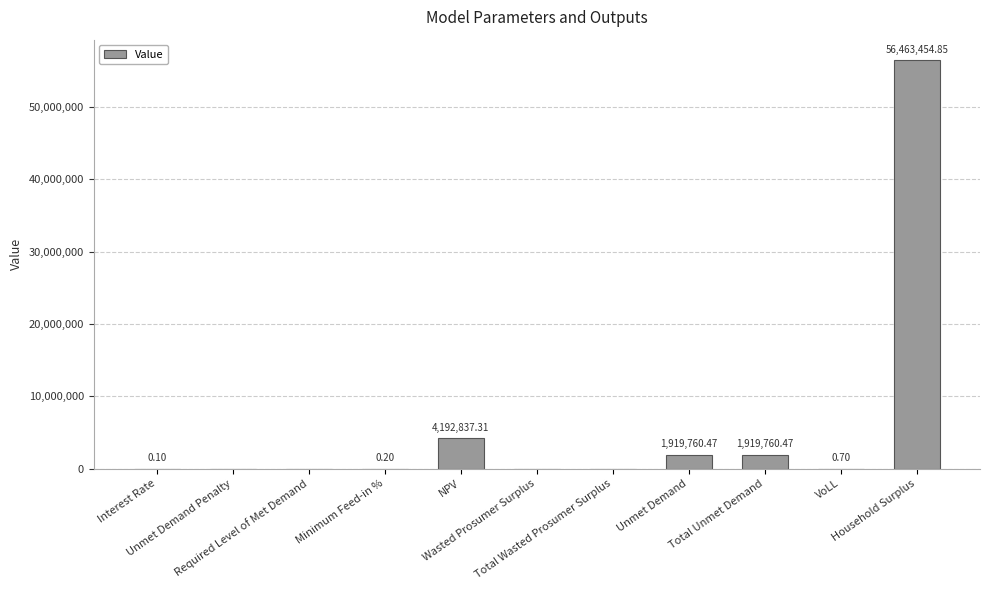

How many categories are shown in the chart?

11